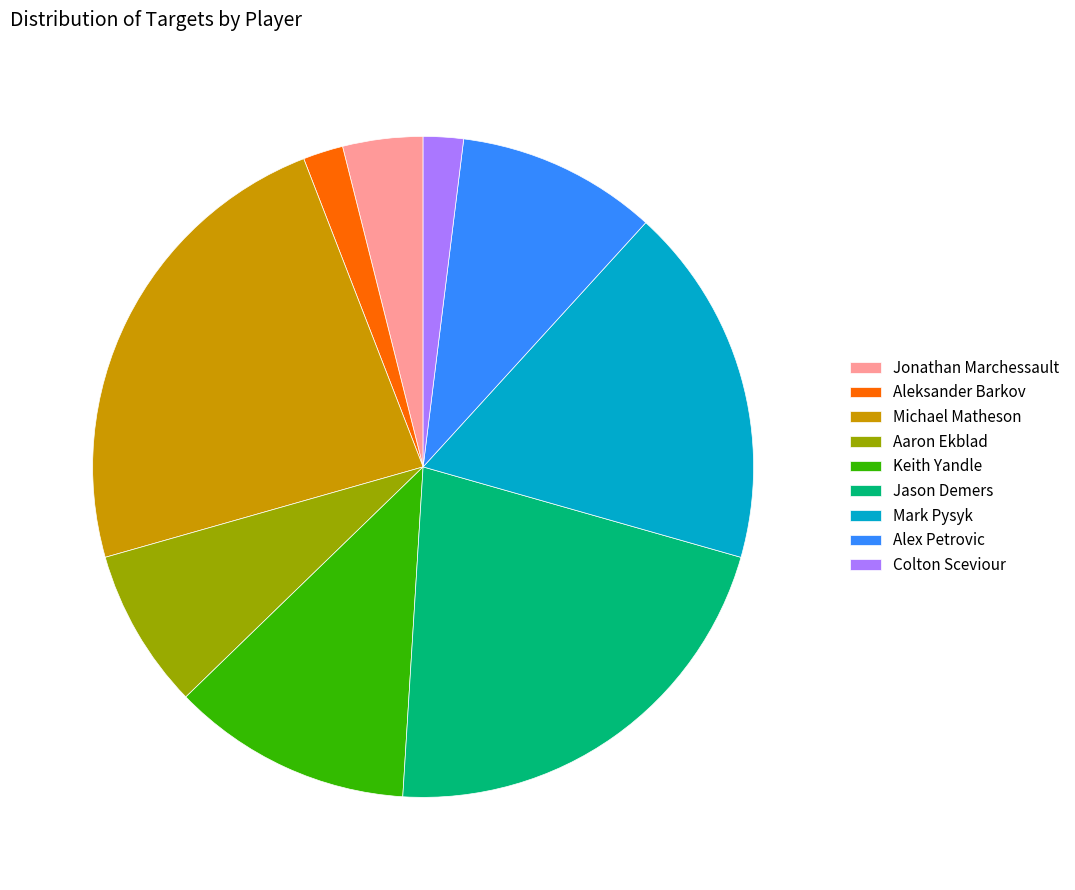

Does Keith Yandle represent more than half of the total?

No